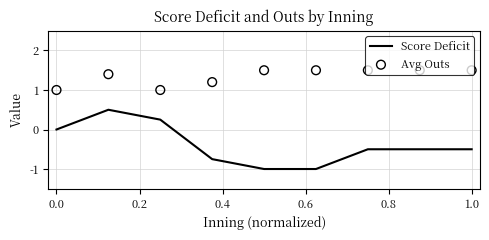

Which series reaches the maximum Y coordinate?

Avg Outs